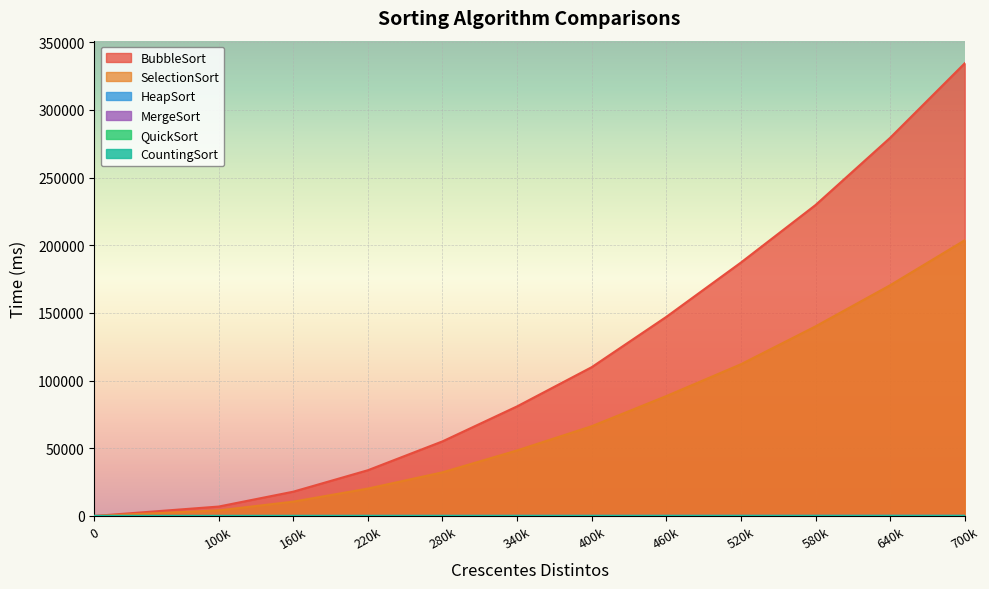

What is the difference between the SelectionSort values at 700k and 340k?

155248.3